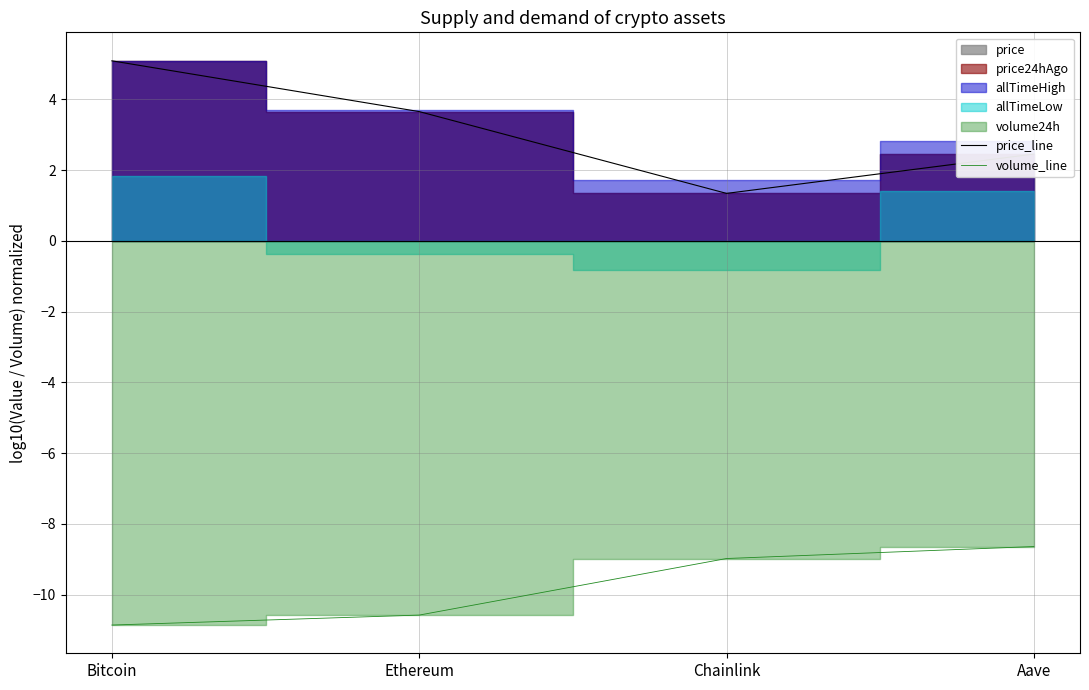

Reading left to right, what are all the values shown in this chart?

price_line: 5.1	3.7	1.3	2.5
volume_line: -10.9	-10.6	-9.0	-8.6